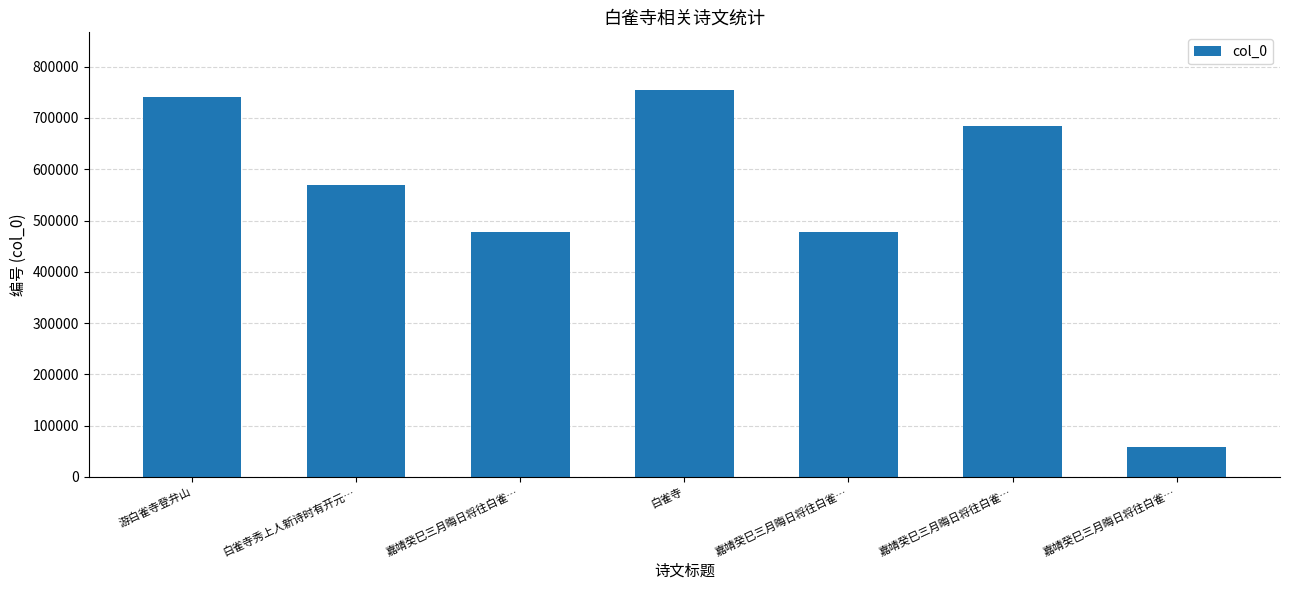

Where is the data nearest to the value 405904?

嘉靖癸巳三月晦日将往白雀…